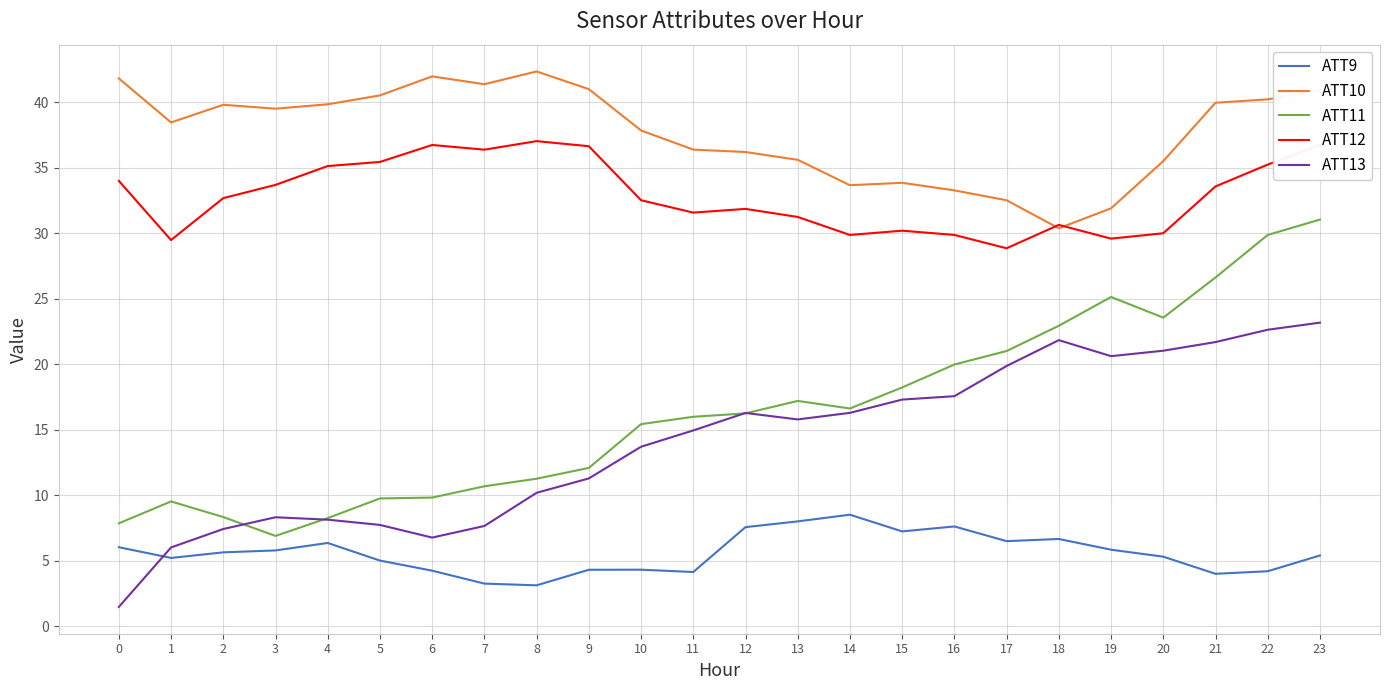

The ATT9 series shows 4.2 at 22. True or false?

True